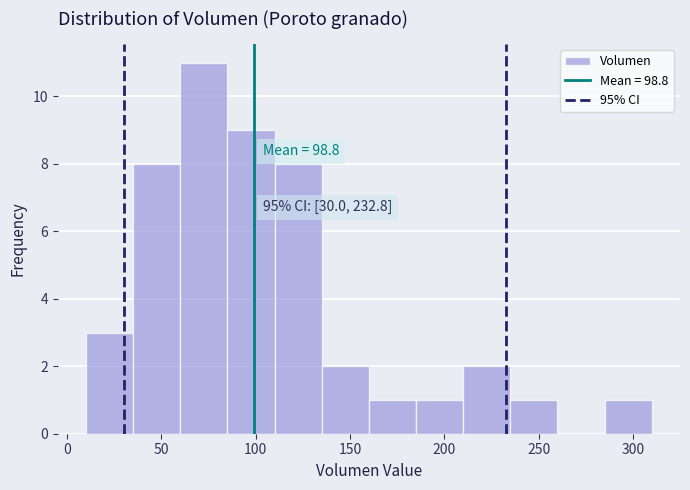

Which range on the x-axis has the tallest bar?

60 to 85